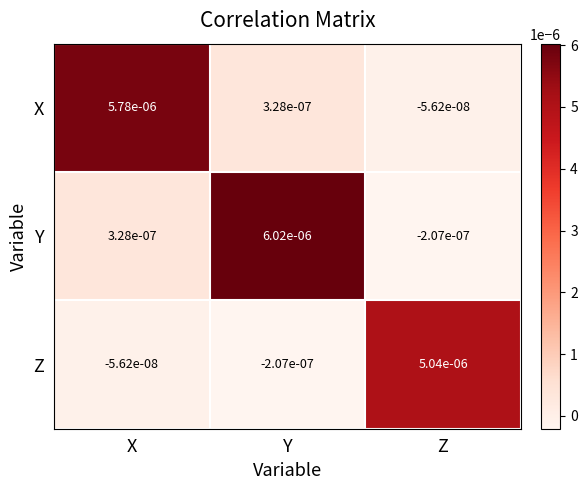

Where is Y nearest to the value 0?

Z